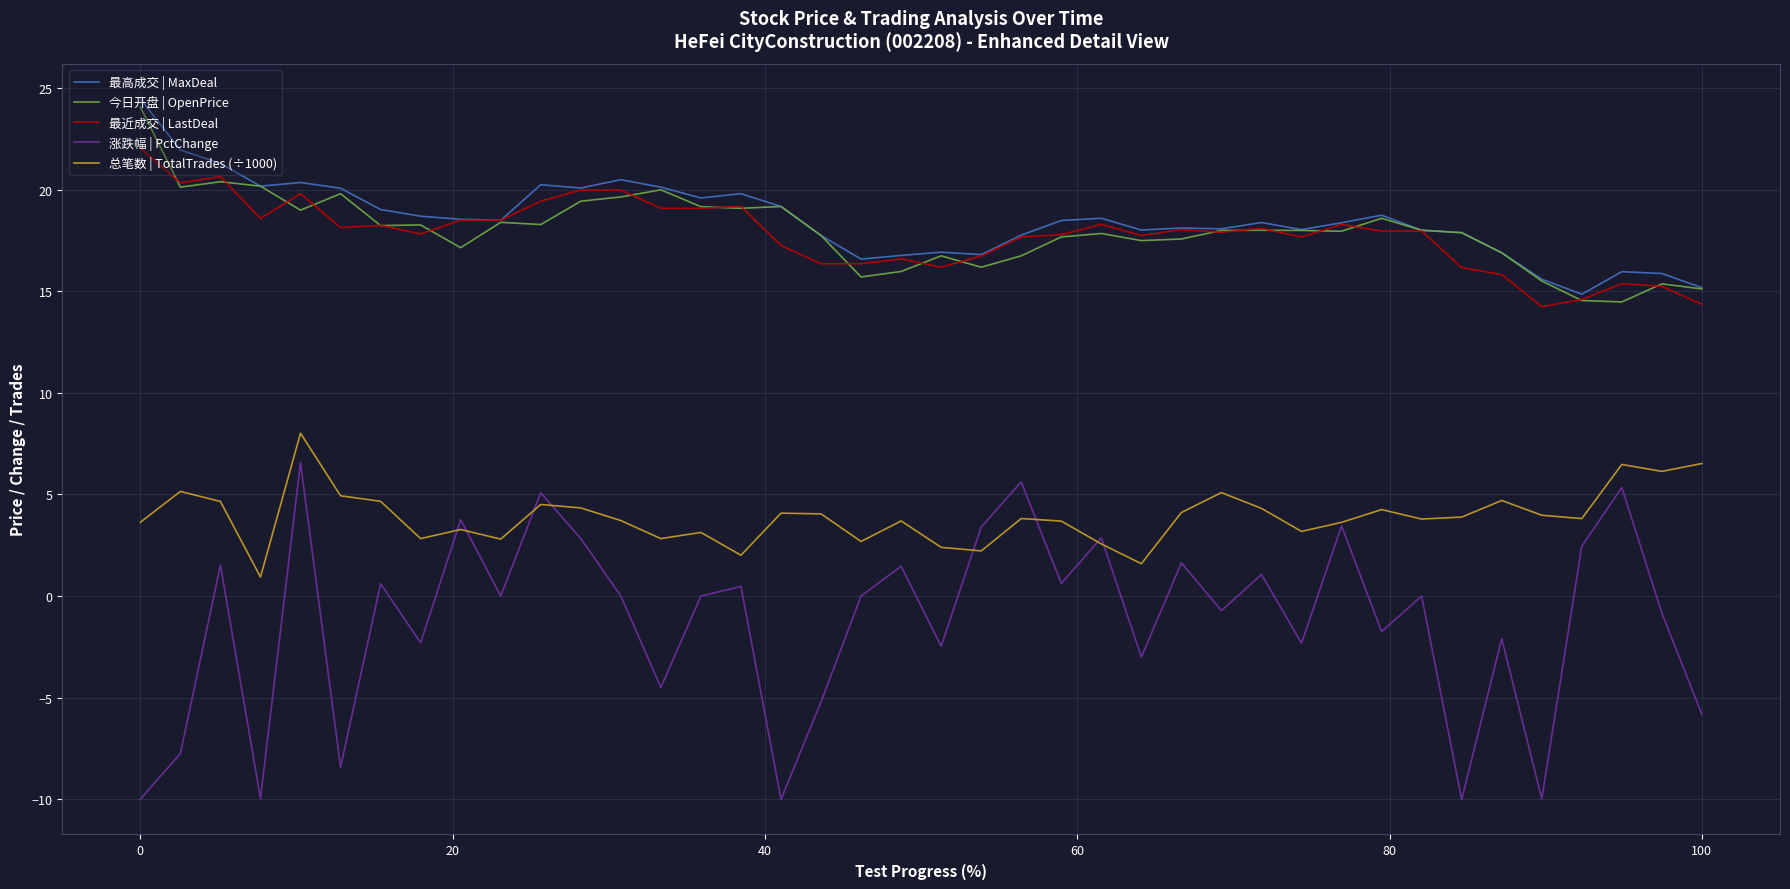

Does the chart have visible grid lines?

Yes